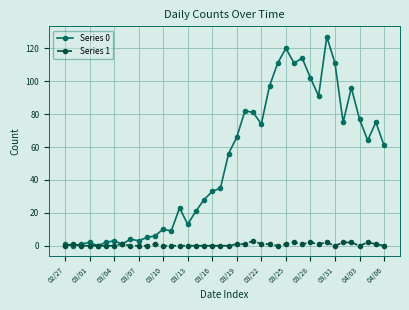

List the series in order of their overall mean, highest first.

Series 0, Series 1